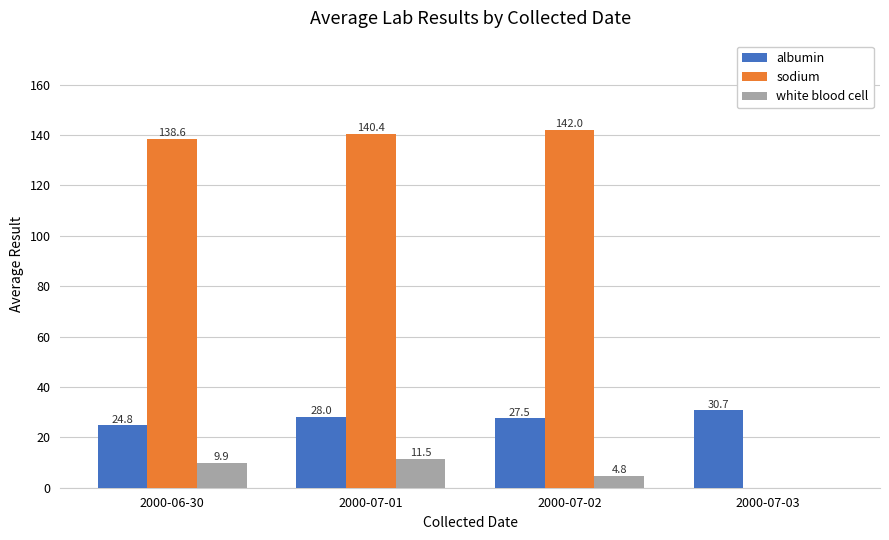

Is the value of white blood cell at 2000-07-02 greater than the value of albumin at 2000-07-01?

No